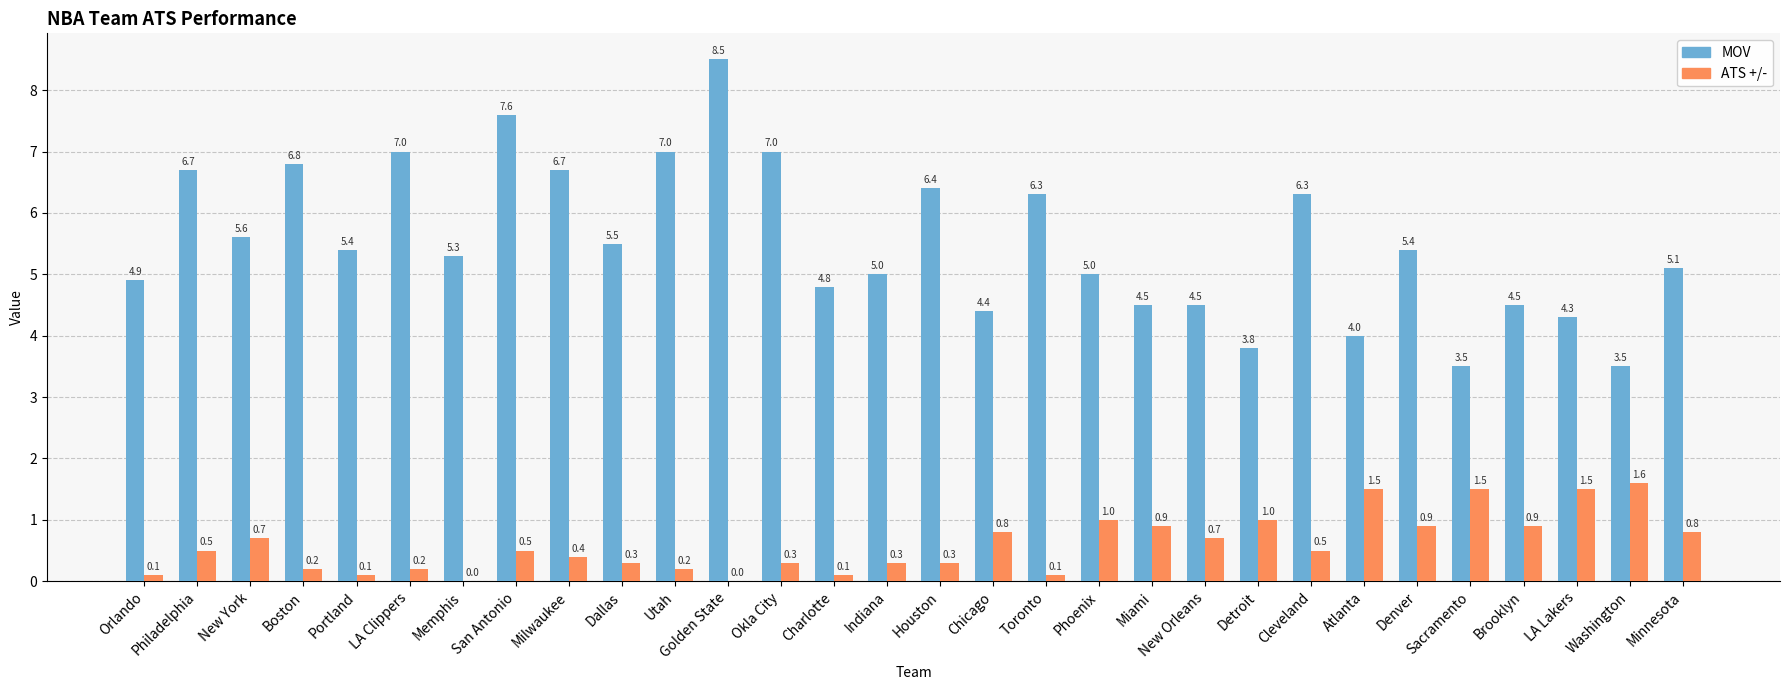

Does the chart contain stacked bars?

No